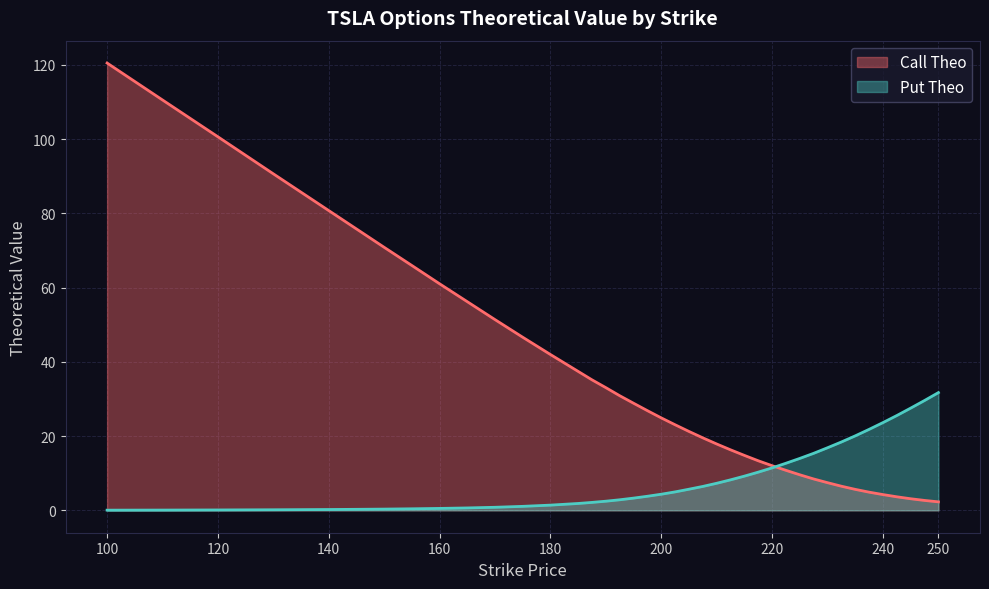

How many lines are shown in the chart?

2